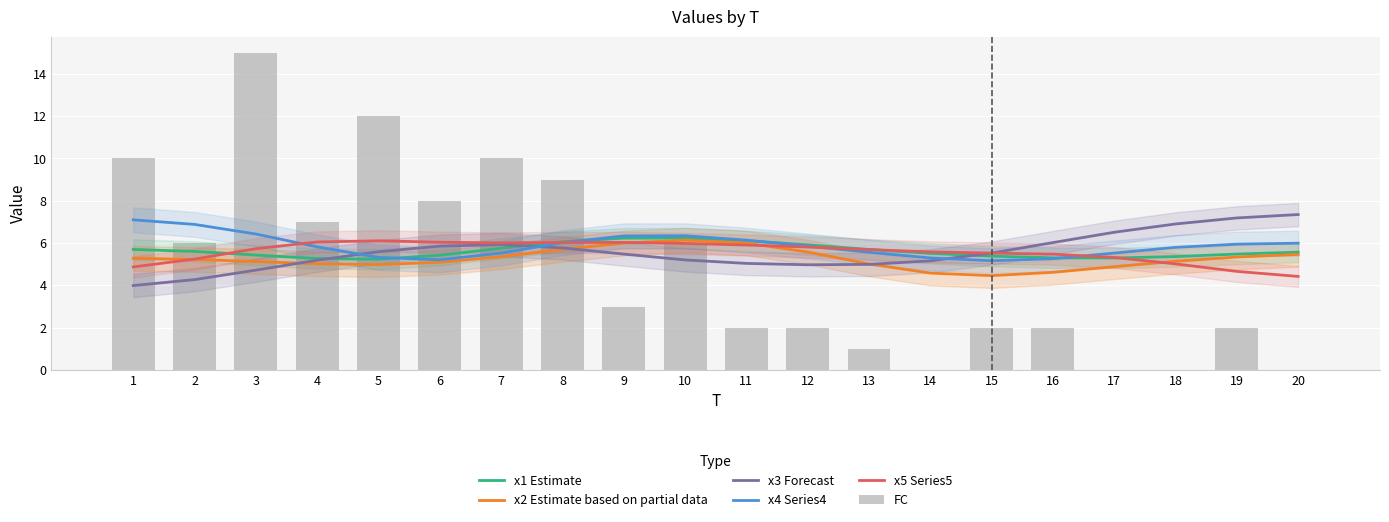

How many data points in x5 Series5 are less than 5?

3